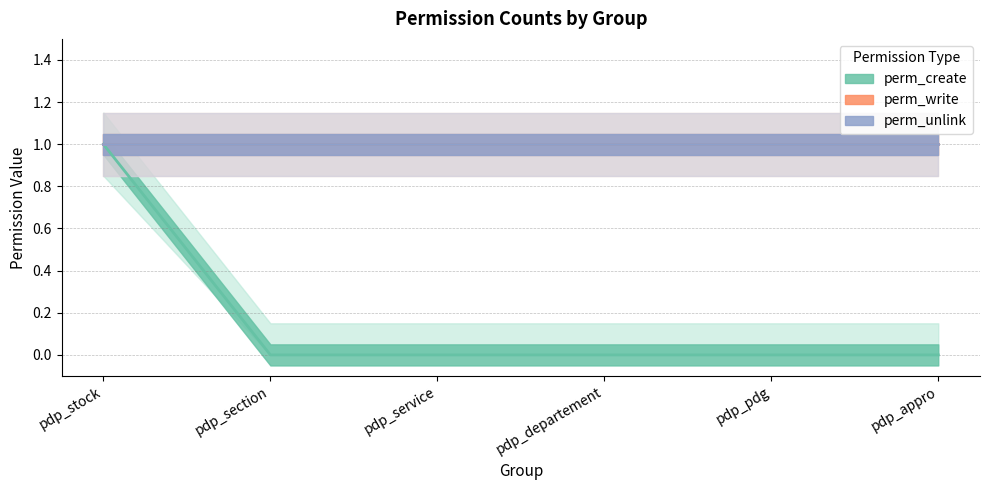

What is the maximum value shown in the chart?

1